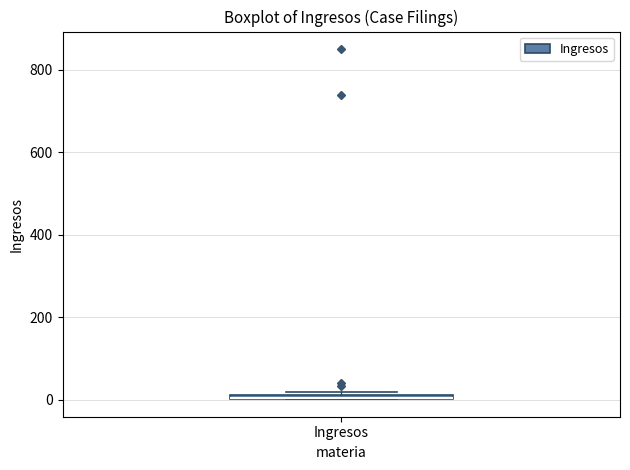

Where is the lower edge of the box for Ingresos on the y-axis? The values are not printed on the chart, so give them approximately, as read against the axis.

0